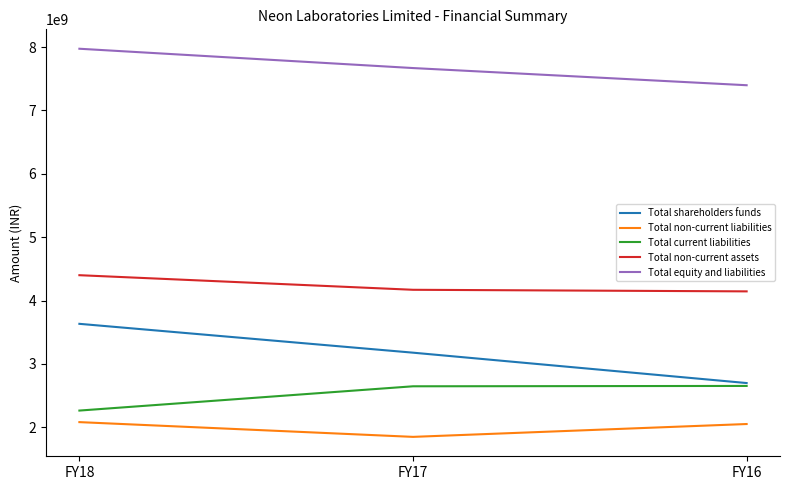

How many lines are shown in the chart?

5